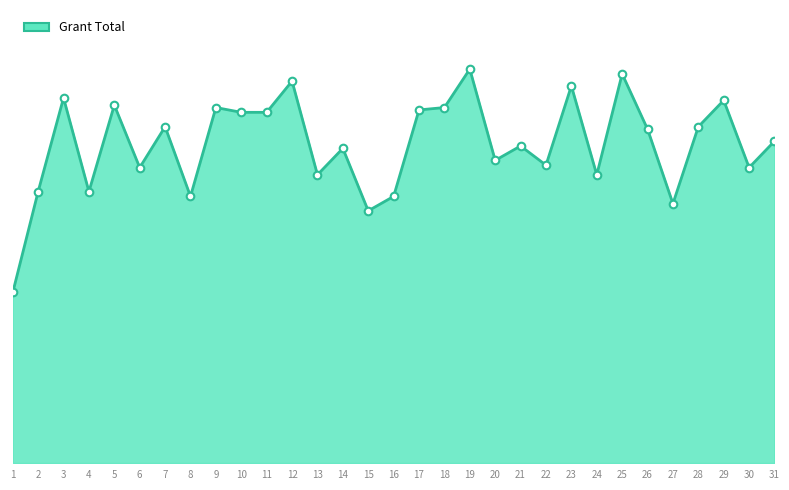

Is this an area chart (filled region under the line)?

Yes